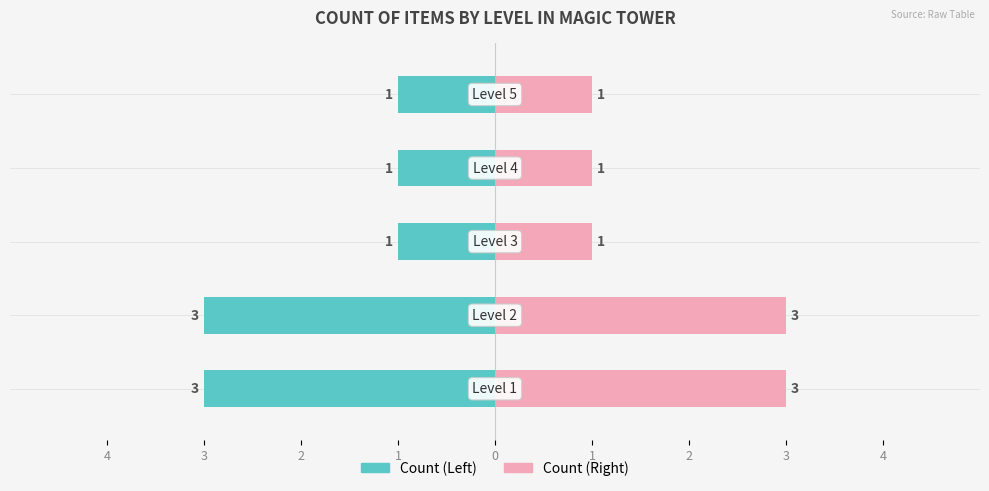

The value of Count (Right) at 1 is 1. True or false?

True